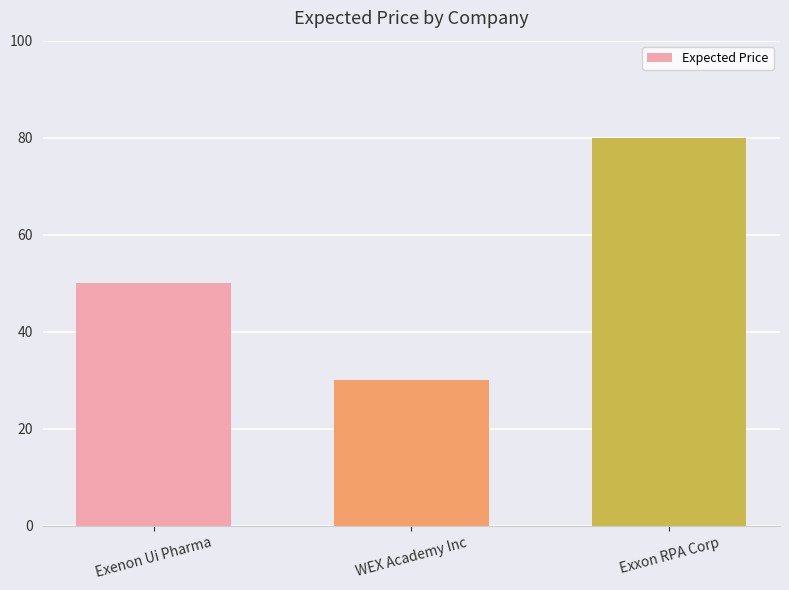

List the labels in order of value, smallest first.

WEX Academy Inc, Exenon Ui Pharma, Exxon RPA Corp